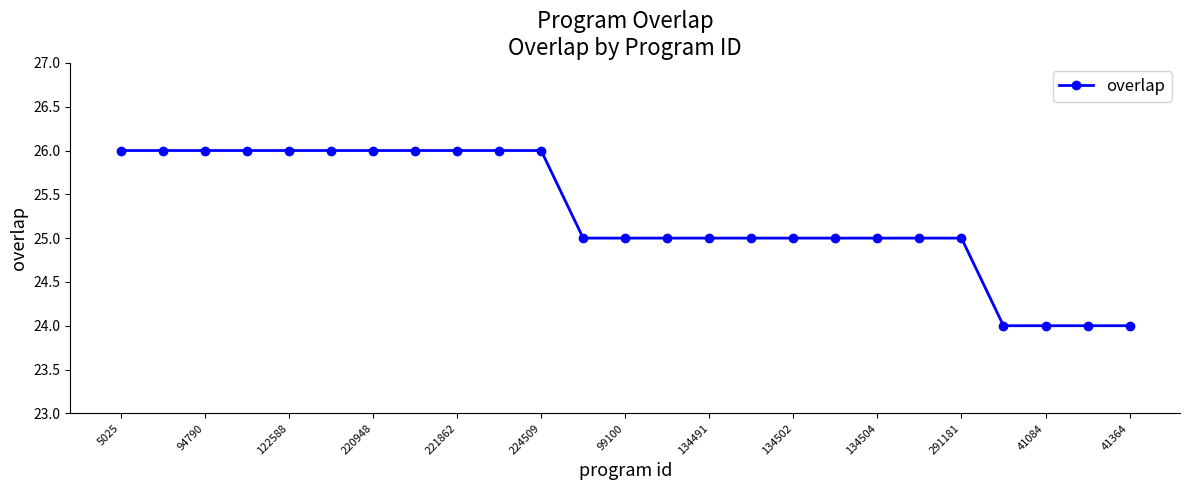

What is the greatest value displayed?

26